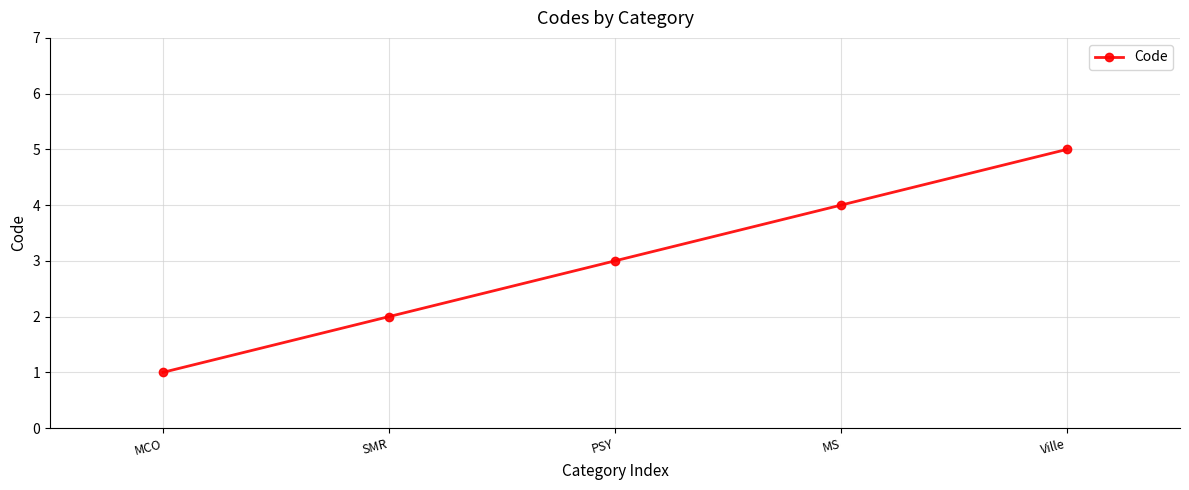

List the labels in order of value, smallest first.

MCO, SMR, PSY, MS, Ville